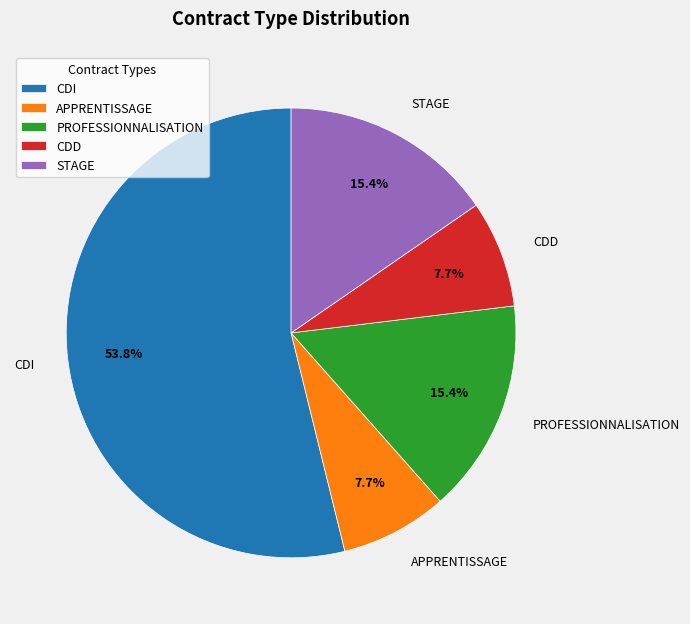

How many segments does this pie chart have?

5